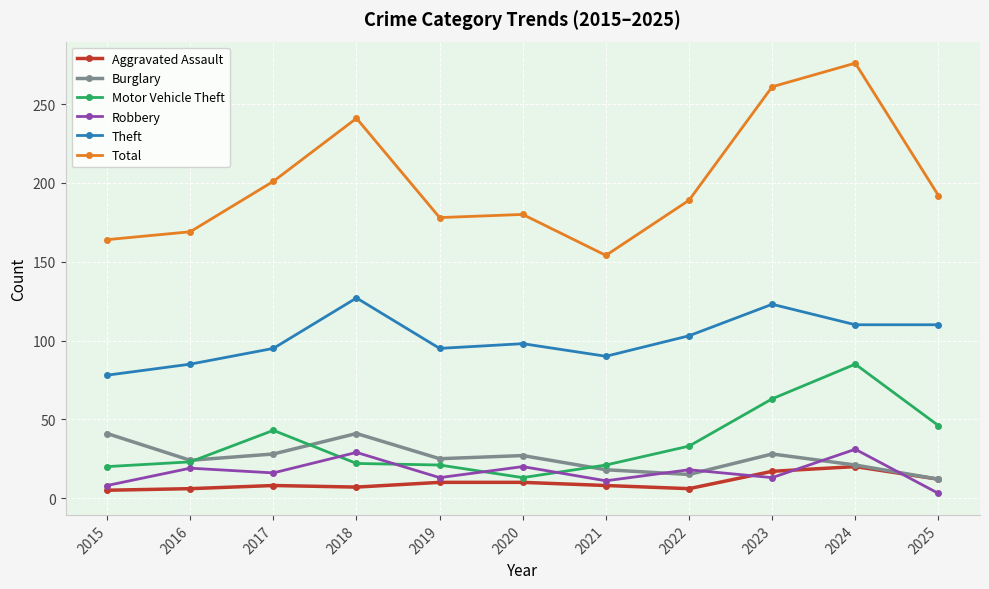

True or false: Aggravated Assault has a value of 12 at 2025.

True